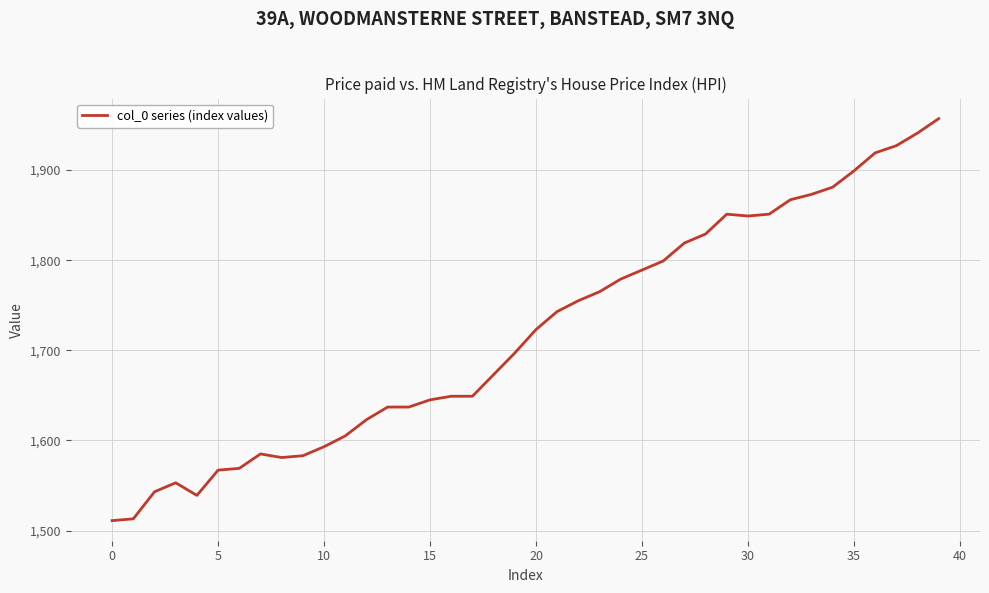

What is the greatest value displayed?

1957